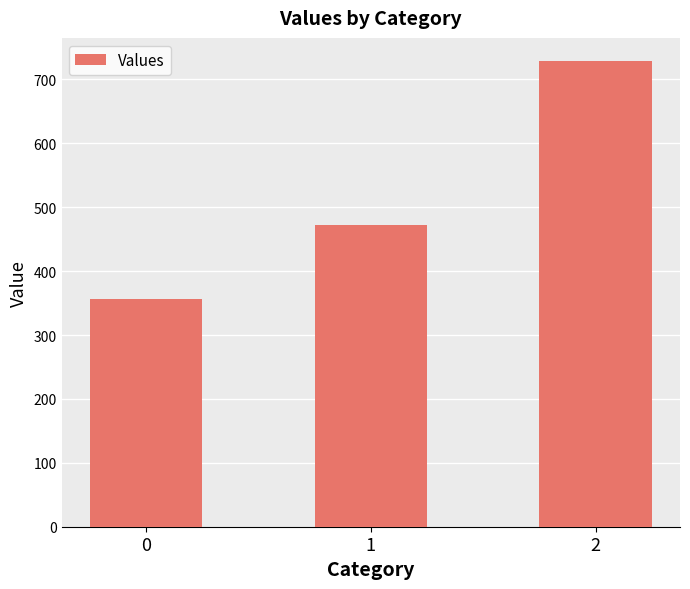

Reading left to right, transcribe all the data shown in this chart.

0=357.1	1=471.4	2=728.6